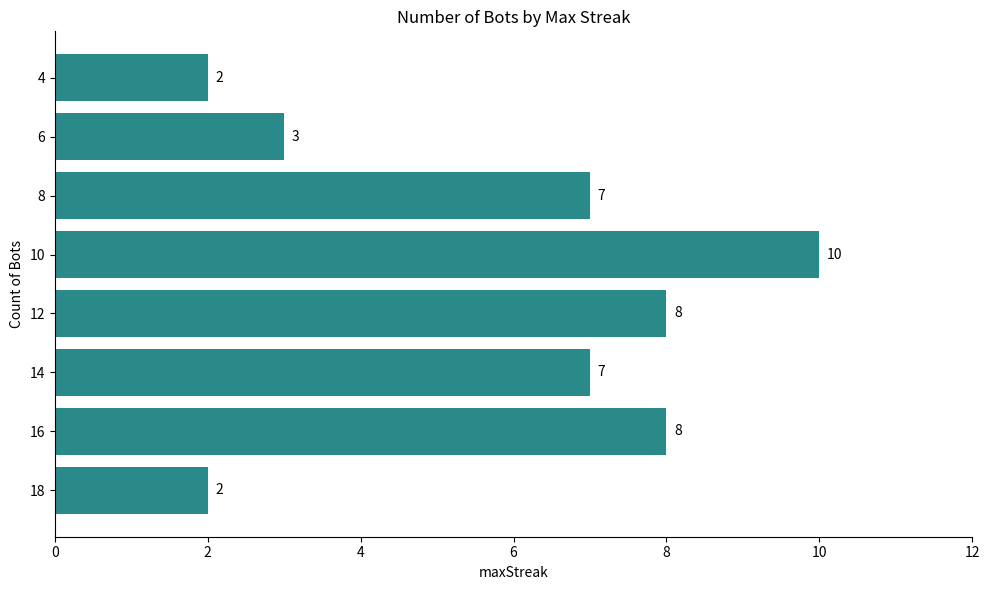

Which label corresponds to the largest value in the chart?

10